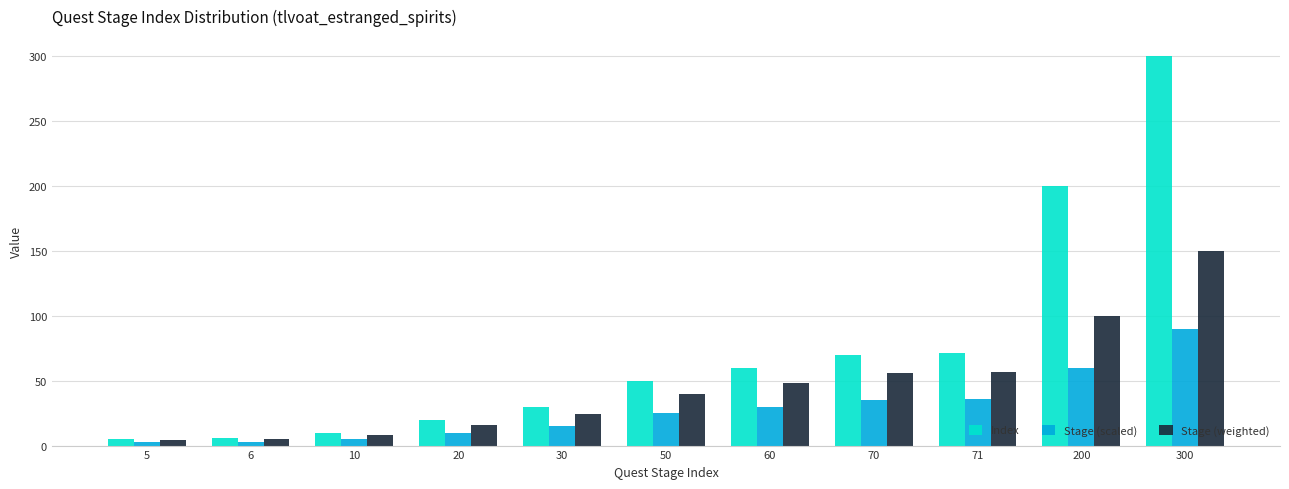

List the series in order of their peak value, highest first.

Index, Stage (weighted), Stage (scaled)